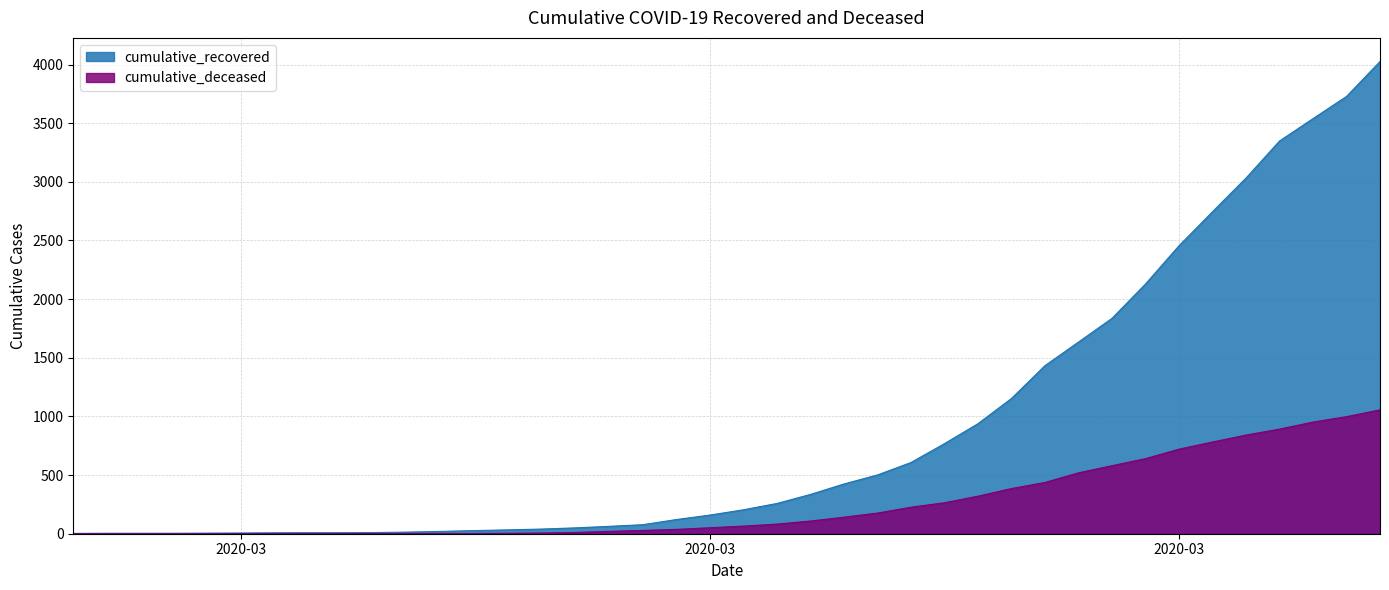

What is the maximum value shown in the chart?

4026